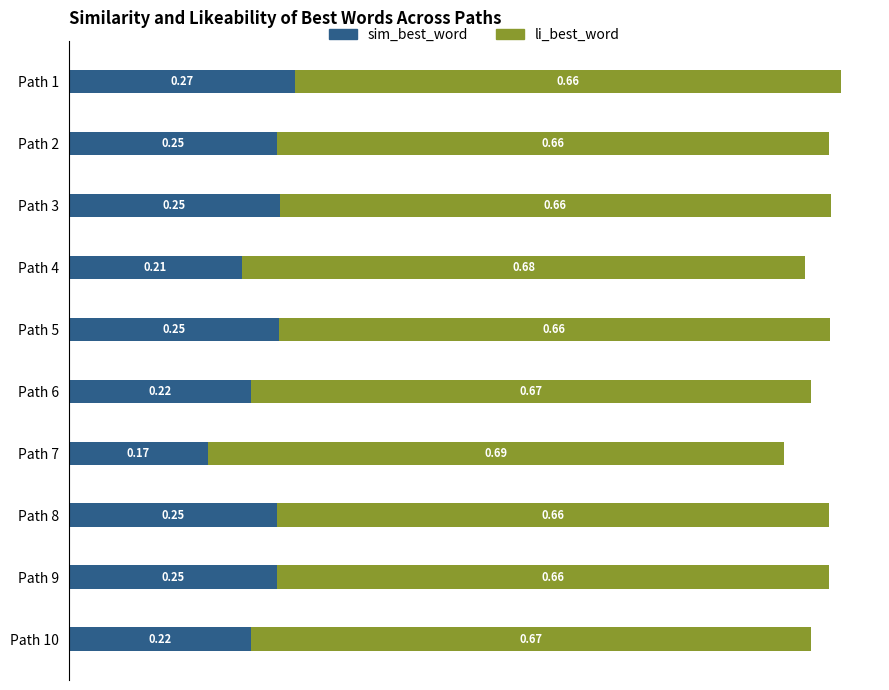

What is the total value across all series at Path 2?

0.9